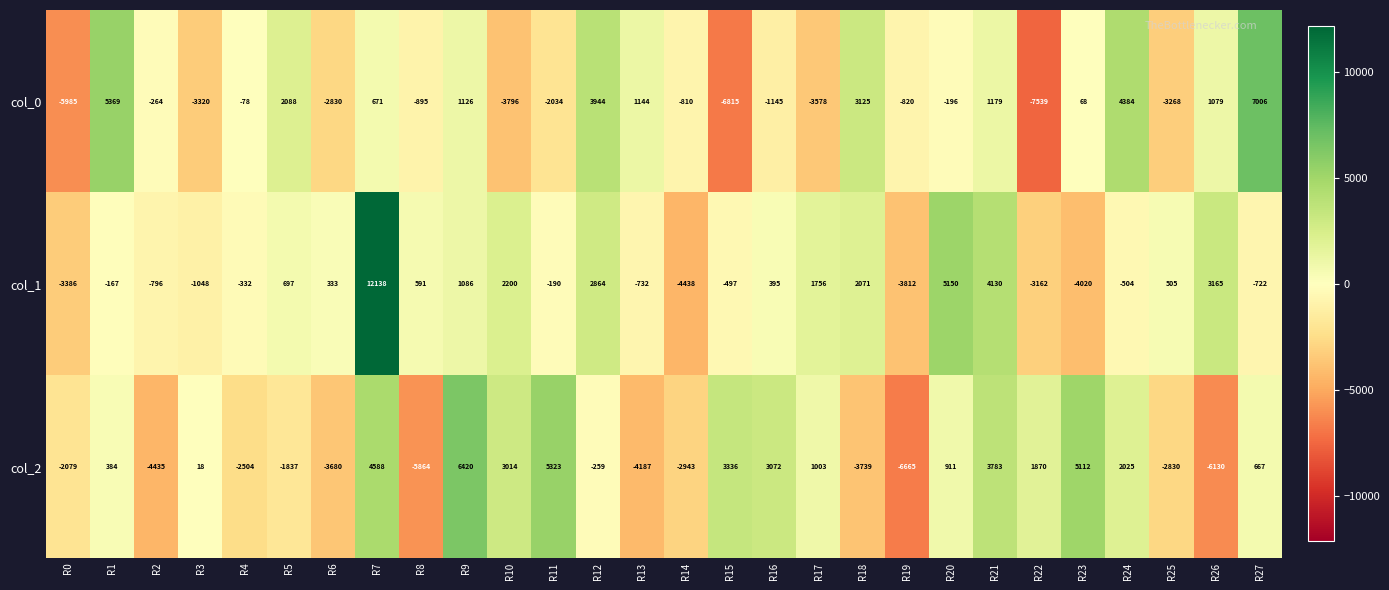

What is the sum of the col_0 values at R12 and R19?

3124